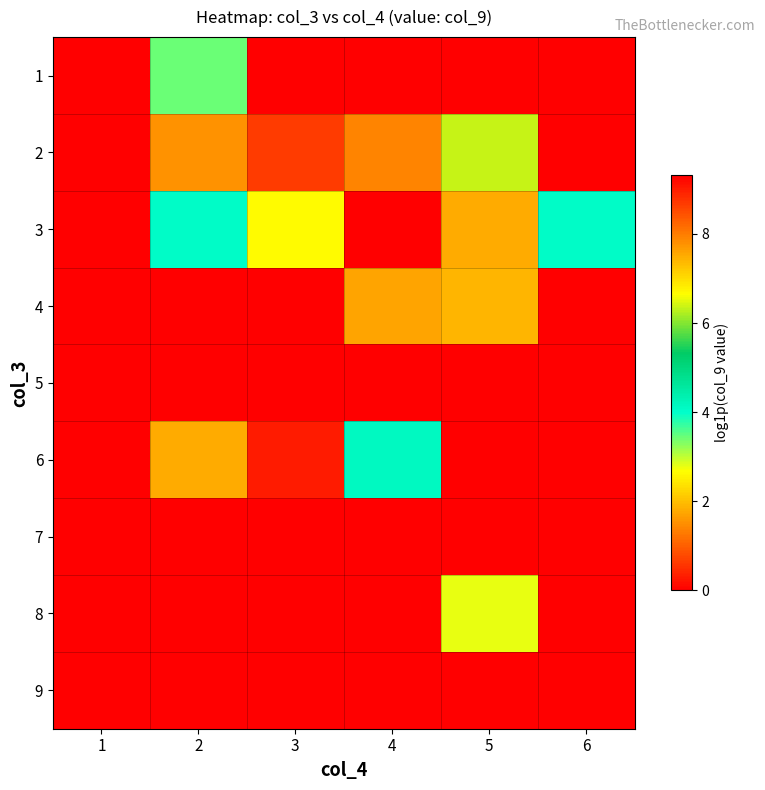

Reading right to left, what are all the values shown in this chart?

1: 6=0.0	5=0.0	4=0.0	3=0.0	2=3.4	1=0.0
2: 6=9.3	5=6.4	4=7.9	3=8.7	2=7.8	1=0.0
3: 6=4.1	5=1.8	4=0.0	3=6.7	2=4.1	1=0.0
4: 6=0.0	5=7.4	4=7.6	3=0.0	2=0.0	1=0.0
5: 6=0.0	5=0.0	4=0.0	3=0.0	2=0.0	1=0.0
6: 6=0.0	5=0.0	4=4.1	3=9.0	2=7.5	1=0.0
7: 6=0.0	5=0.0	4=0.0	3=0.0	2=0.0	1=0.0
8: 6=0.0	5=2.8	4=0.0	3=0.0	2=0.0	1=0.0
9: 6=0.0	5=0.0	4=0.0	3=0.0	2=0.0	1=0.0